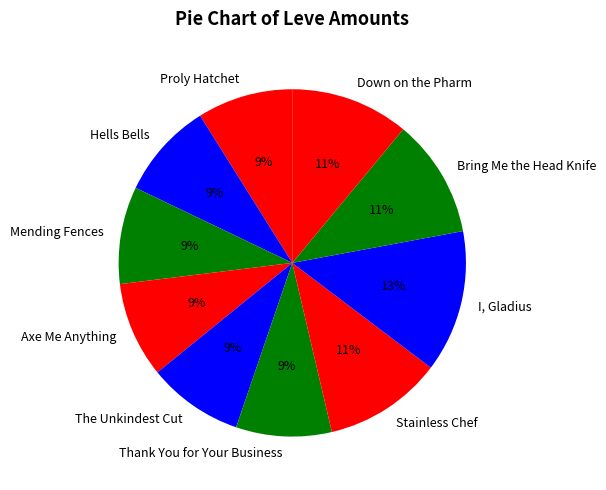

How many slices are in this pie chart?

10